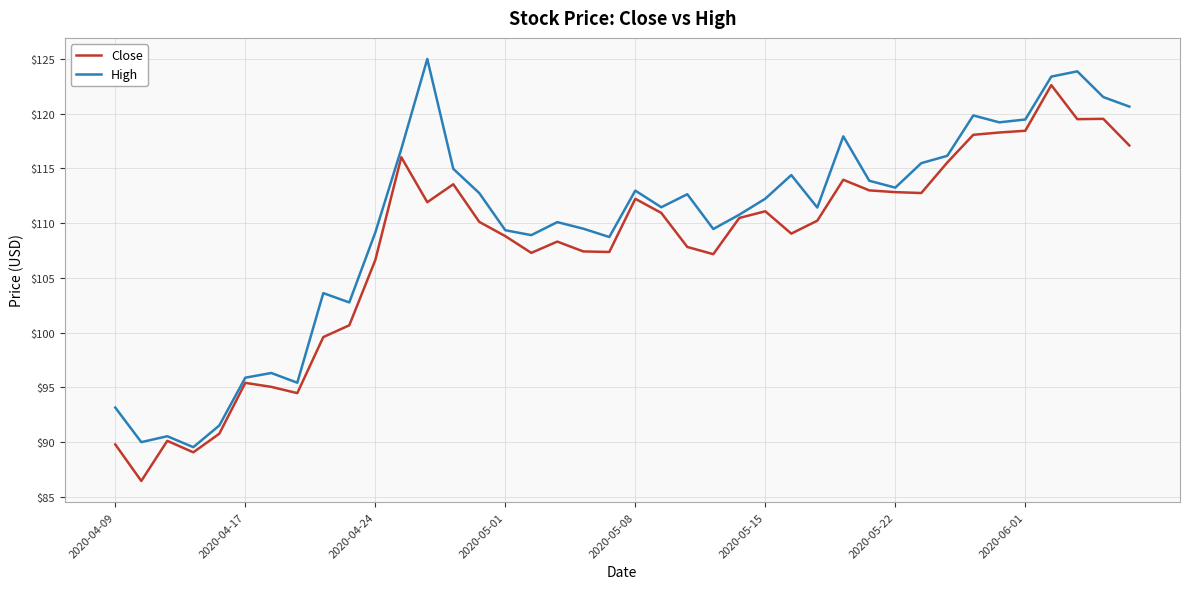

What are all the series names shown in the legend?

Close, High